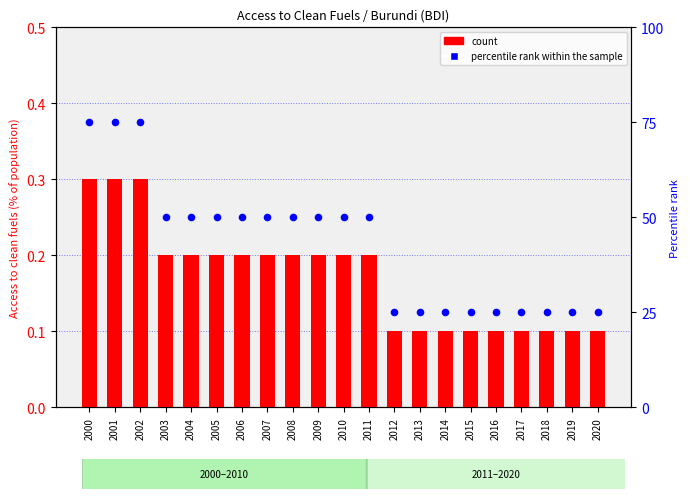

Which series has the largest total across all categories?

percentile rank within the sample